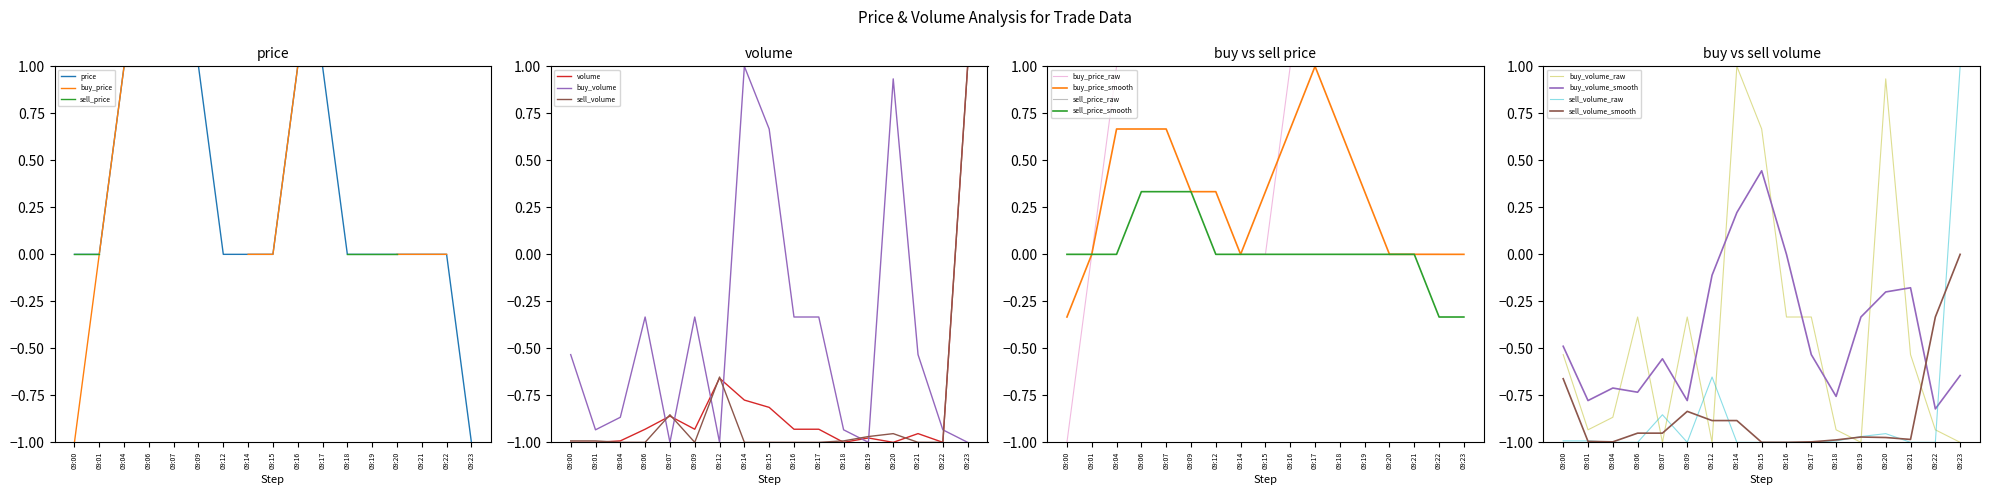

The value of price at 09:18 is 1. True or false?

False